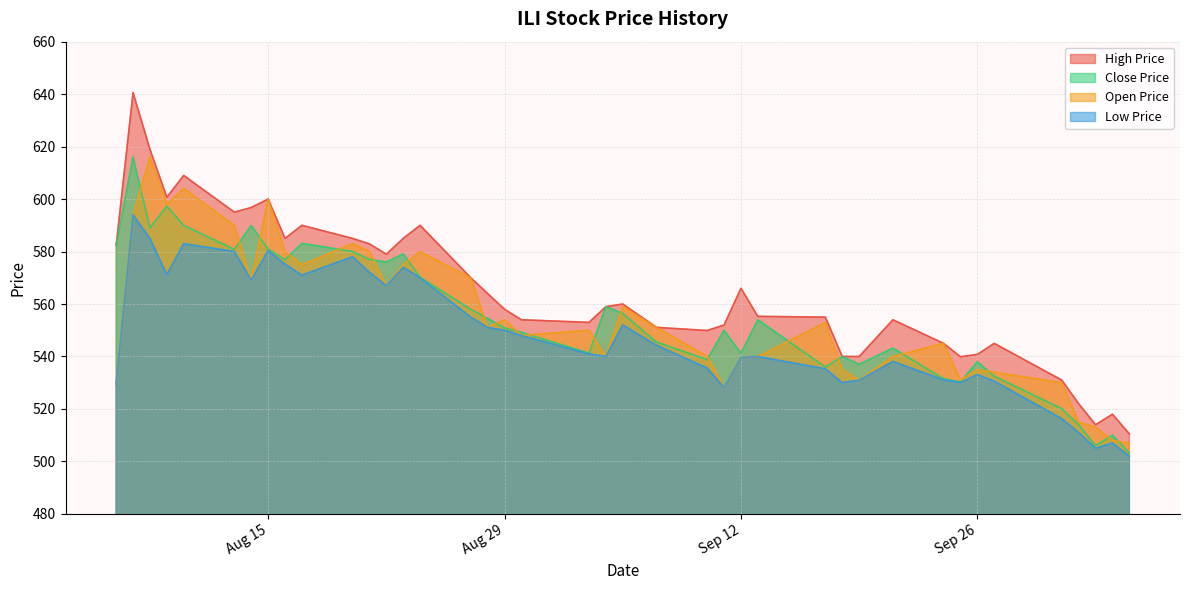

Is the value of low_price at 2023-09-03 greater than the value of close_price at 2023-08-07?

No